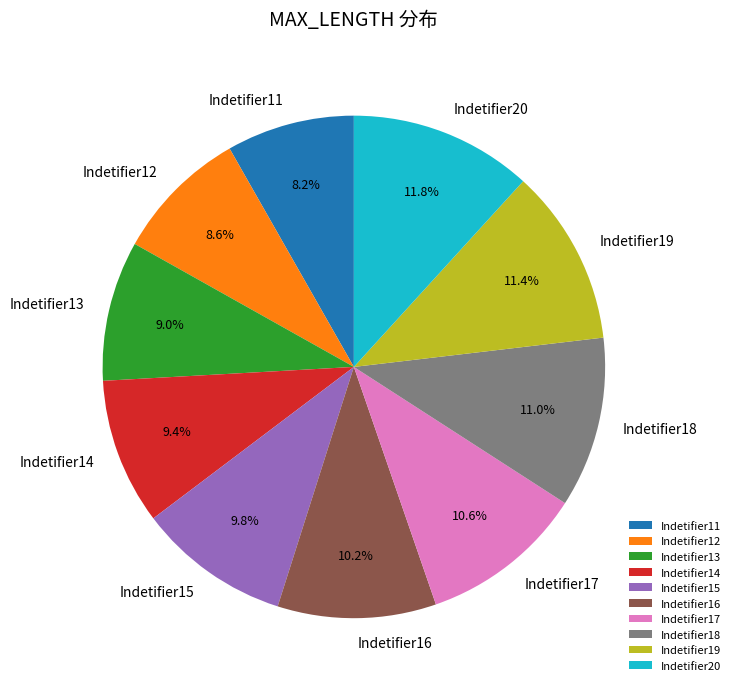

Between Indetifier19 and Indetifier13, which is larger?

Indetifier19